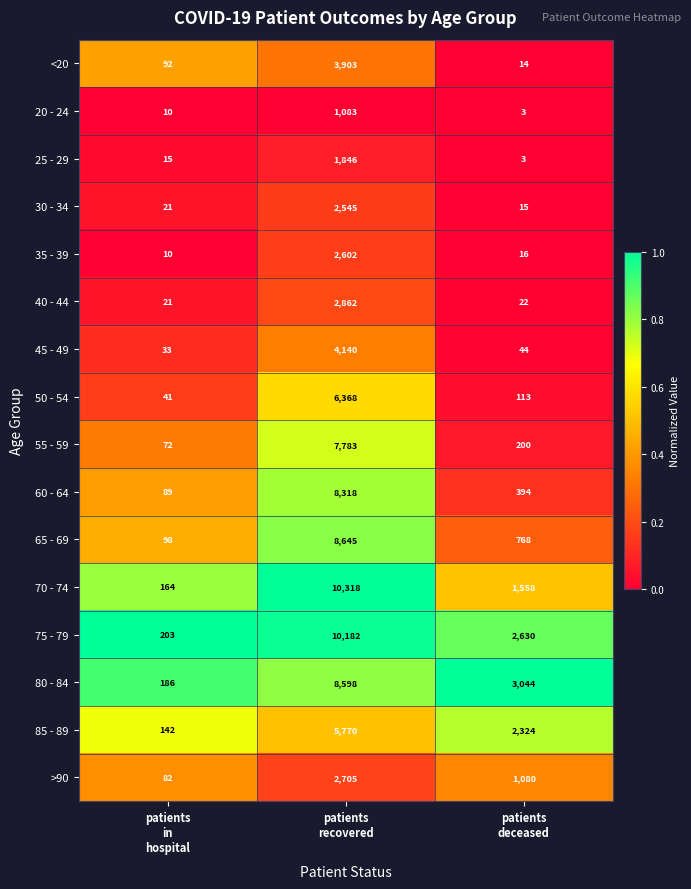

What is the minimum value shown in the chart?

3